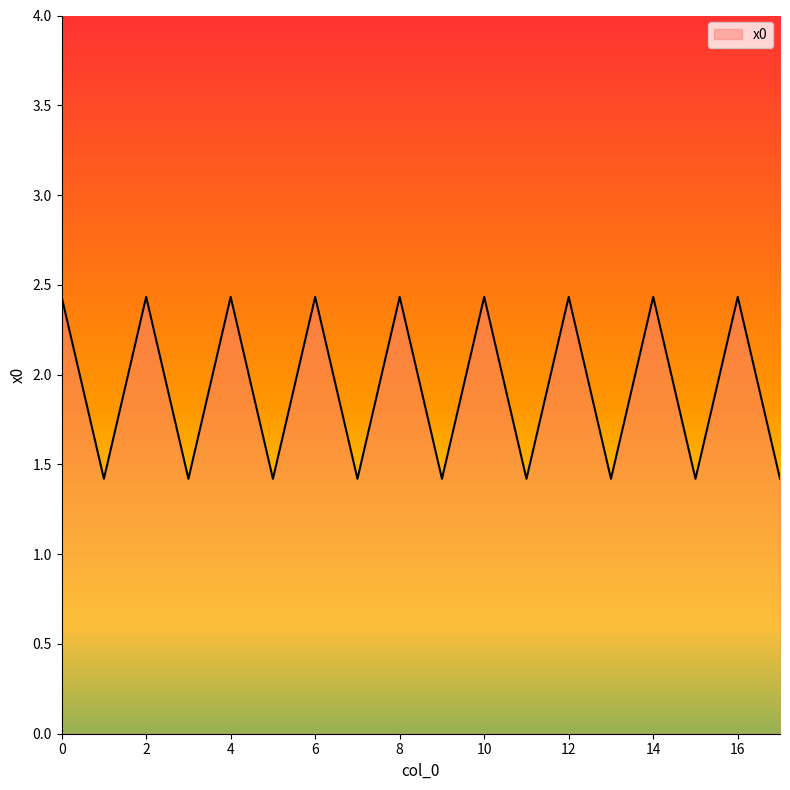

Count the values in the range 1 to 2.

9